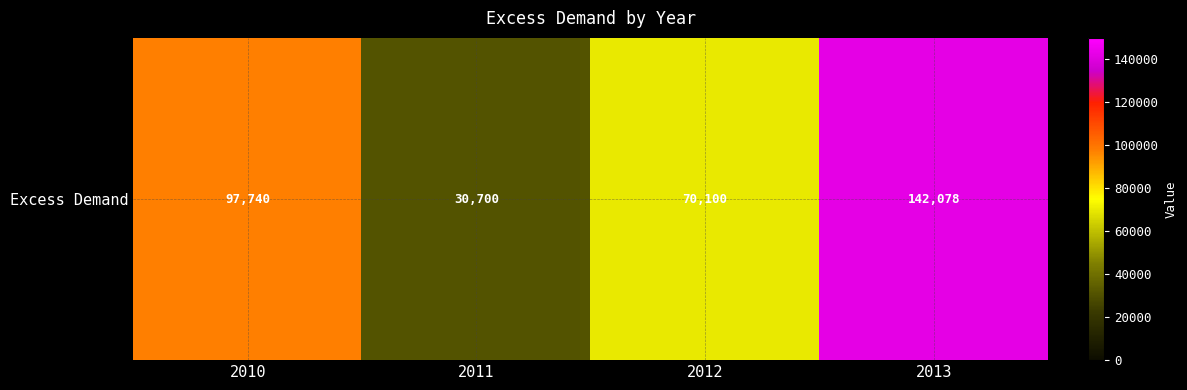

How many values exceed 97740?

1